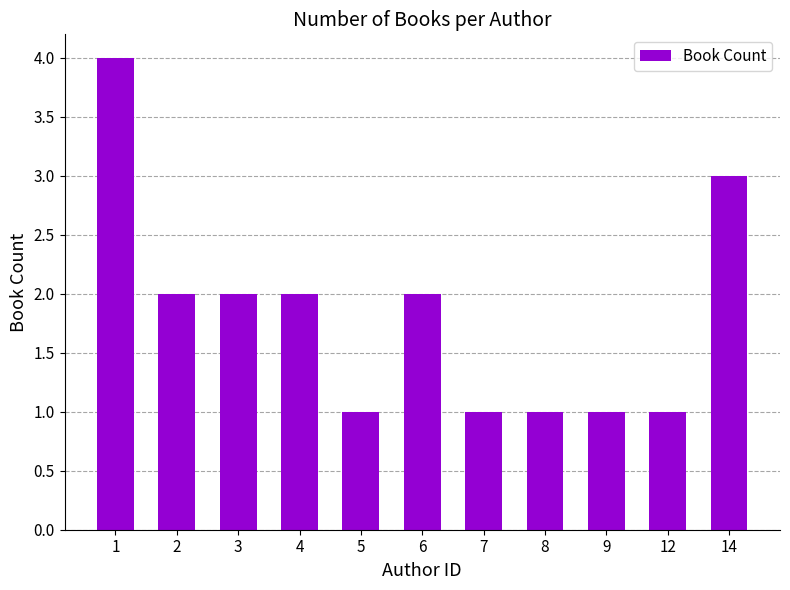

What is the difference between the maximum and minimum values?

3